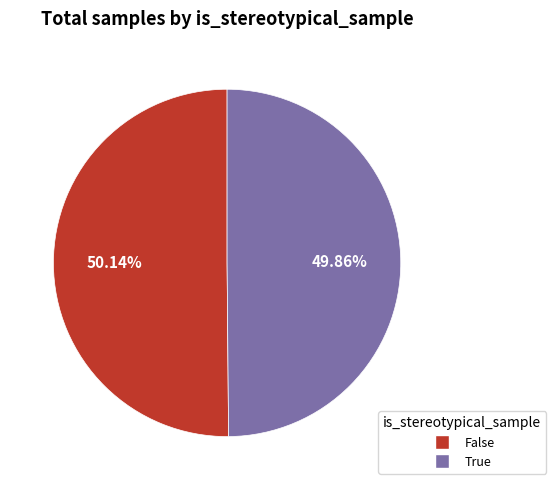

Is there any slice that represents more than half of the pie?

Yes